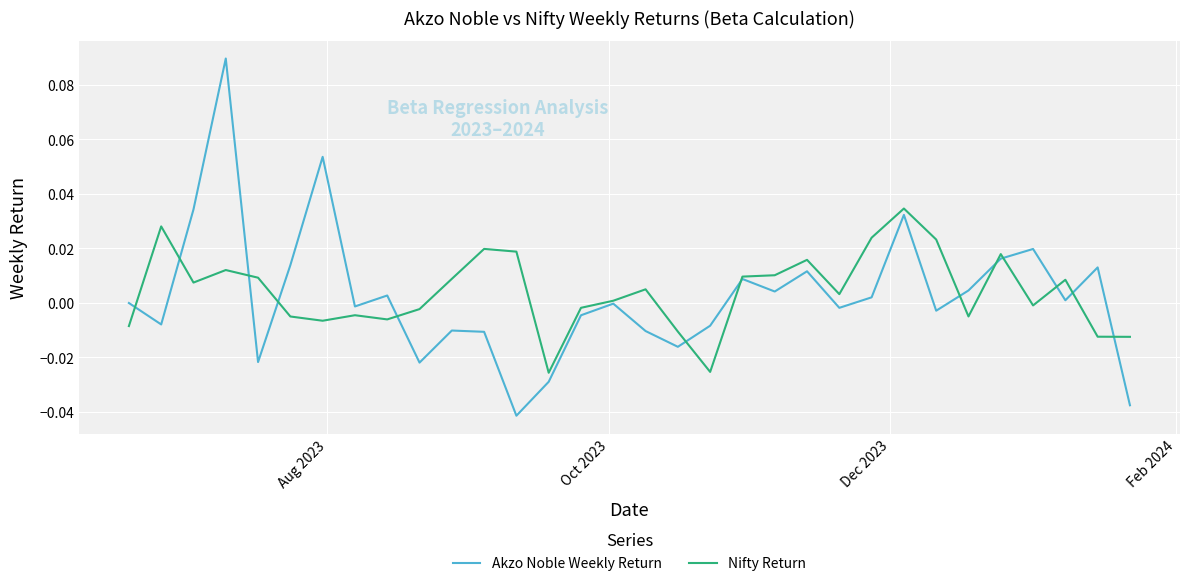

Does the chart display data point markers on the line(s)?

No